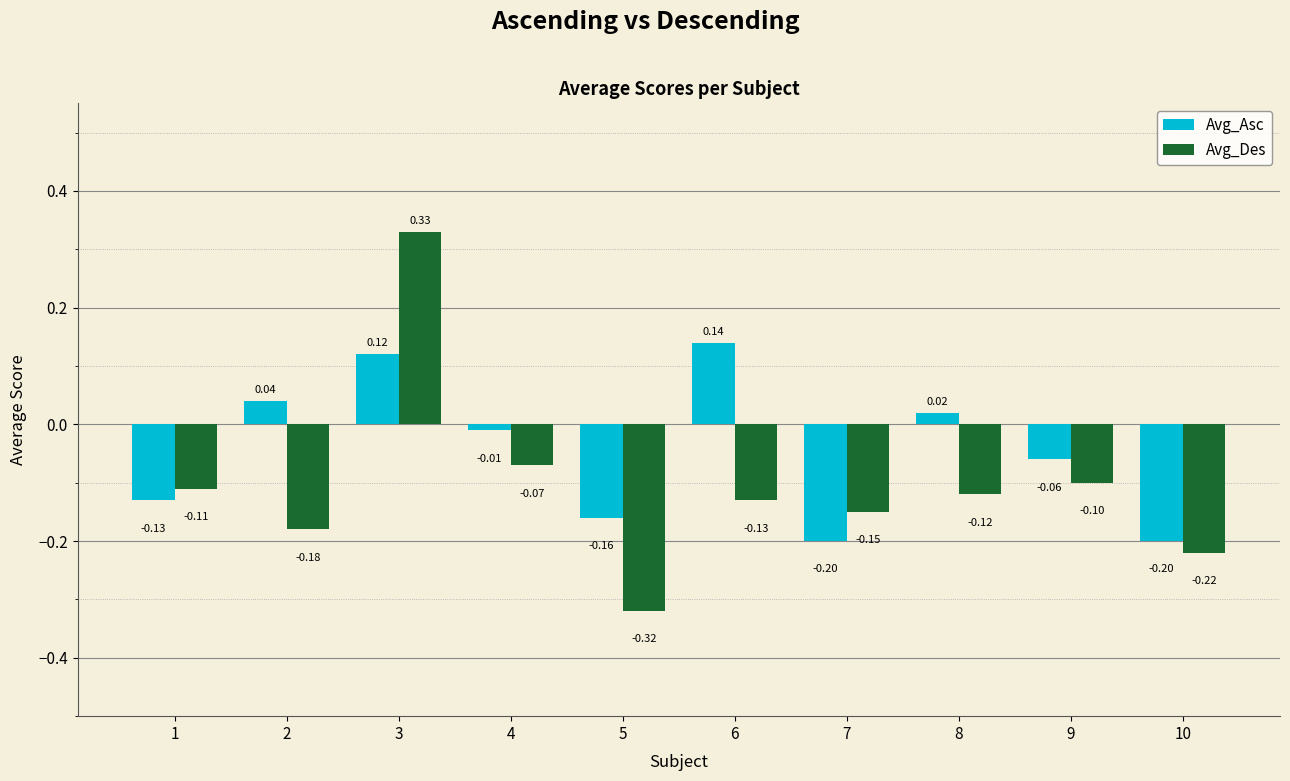

What is the sum of all Avg_Asc values?

-0.4